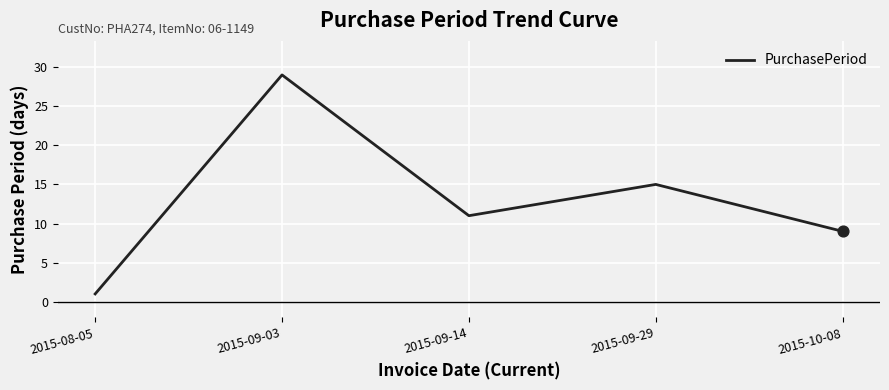

What is the change in value from 2015-09-03 to 2015-09-29?

-14